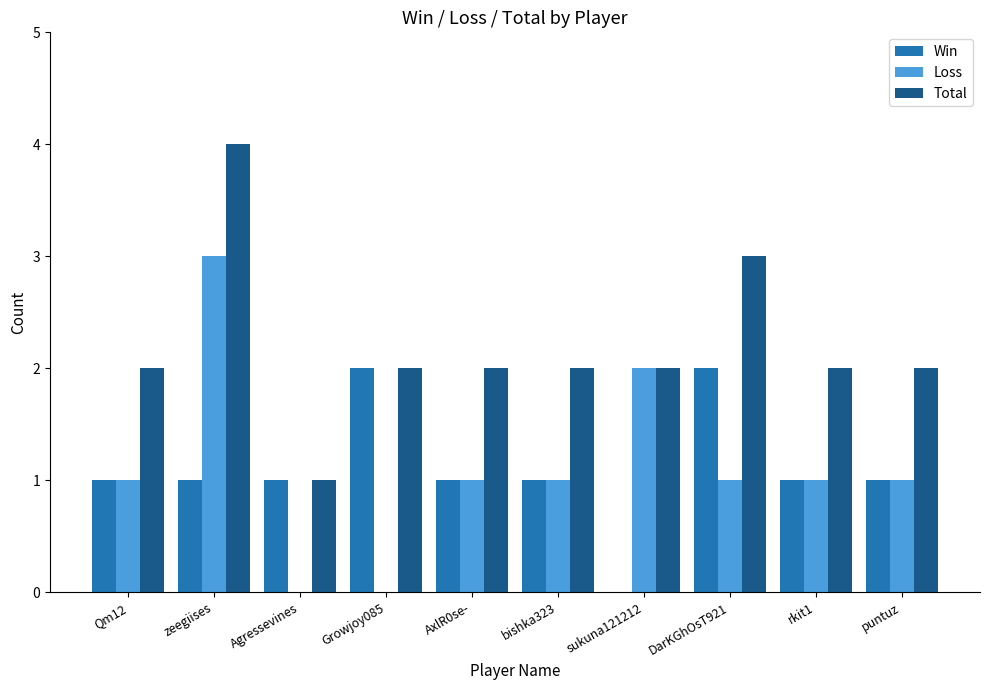

At which category is the sum across all series the highest?

zeegiises